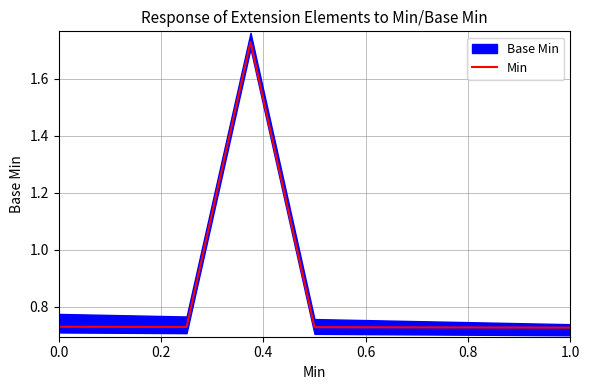

Is it true that Min equals 1.1 at 1.0?

False